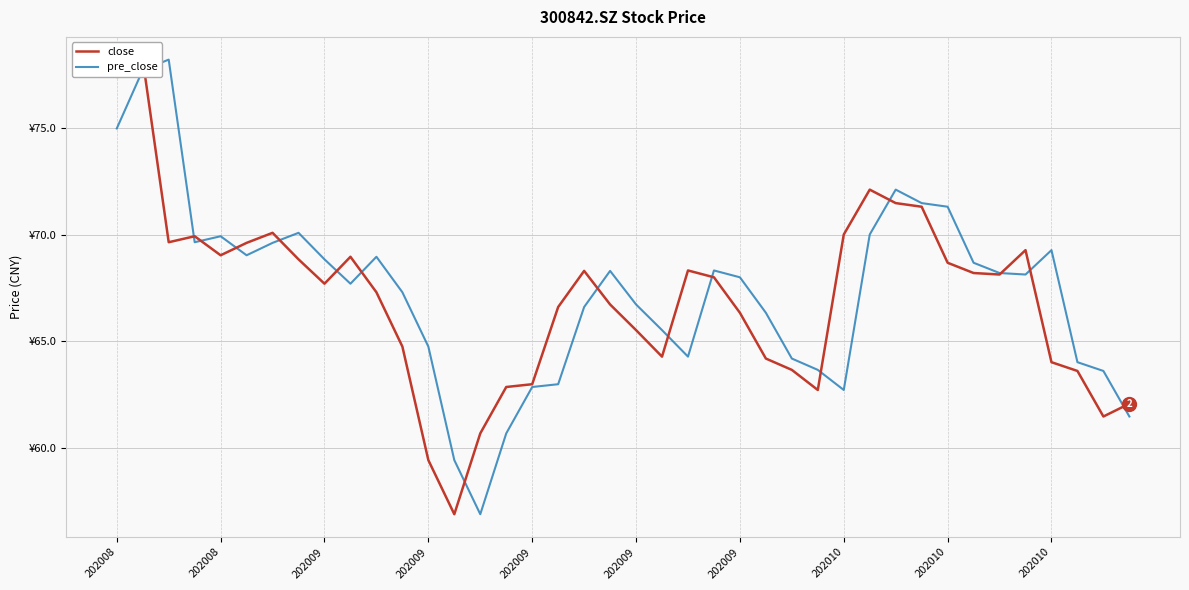

Is this an area chart (filled region under the line)?

No